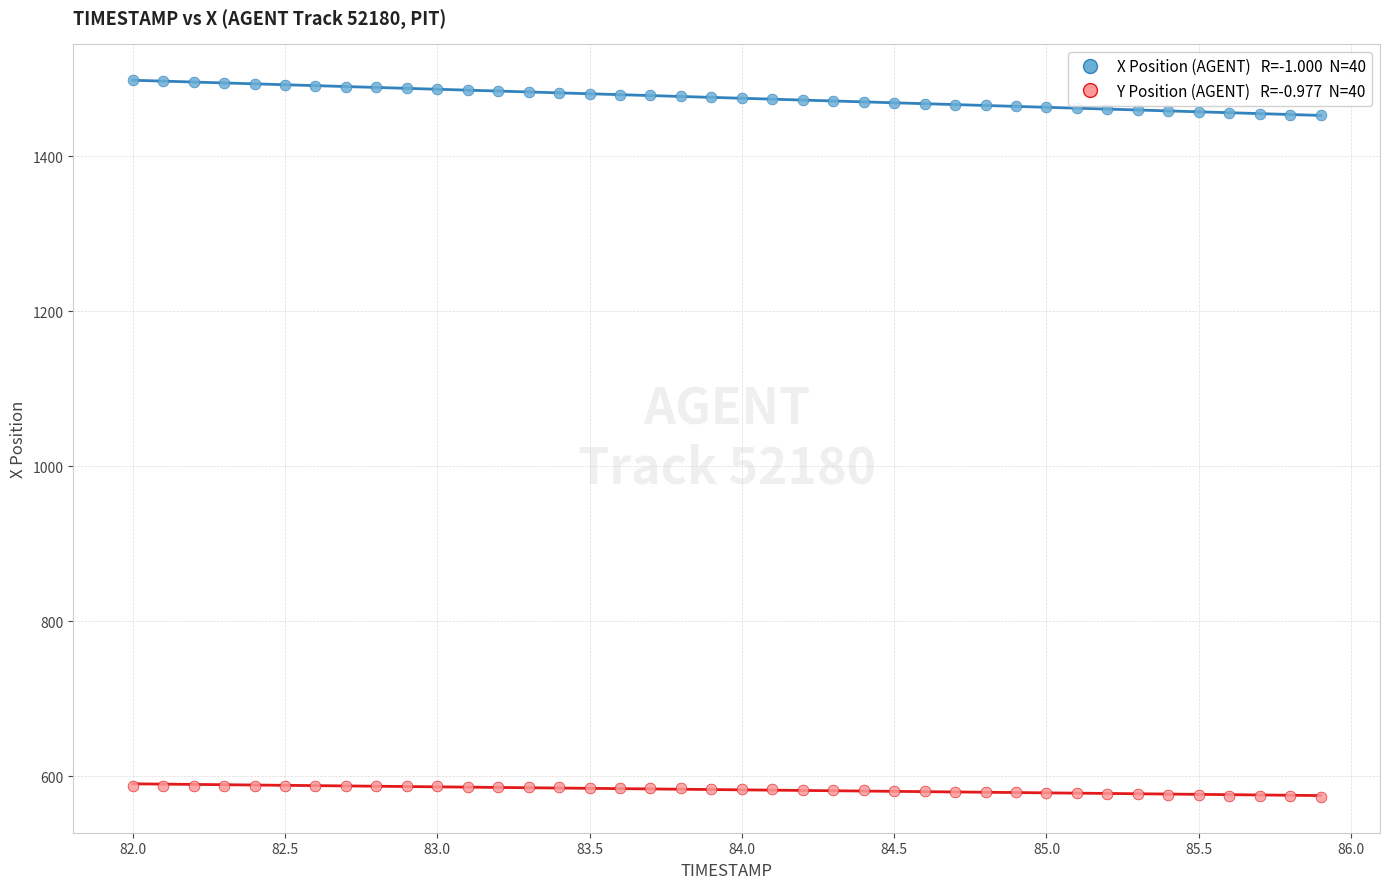

Across all data points, what is the range of X values (max minus min)?

3.9